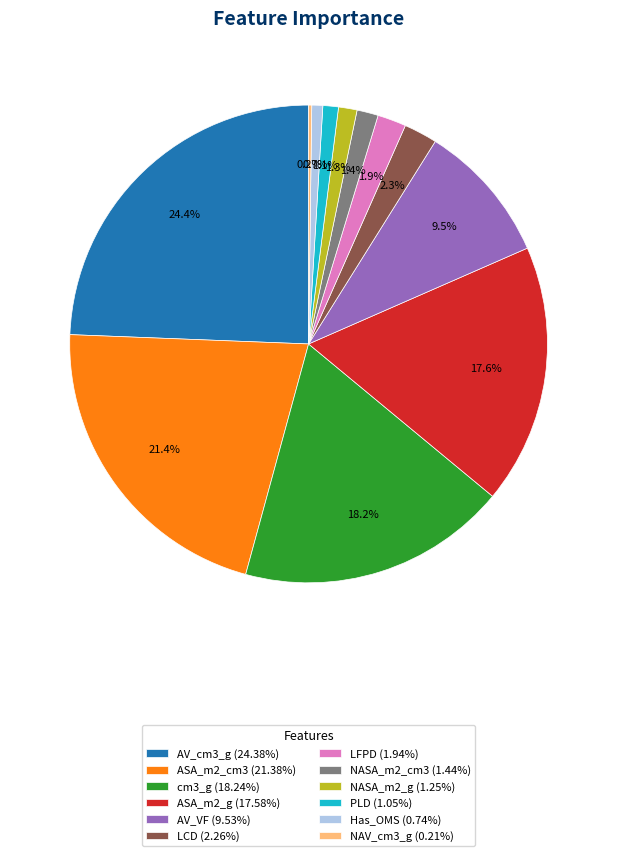

Approximately how many times larger is the value at PLD (1.05%) compared to NASA_m2_g (1.25%)?

0.8